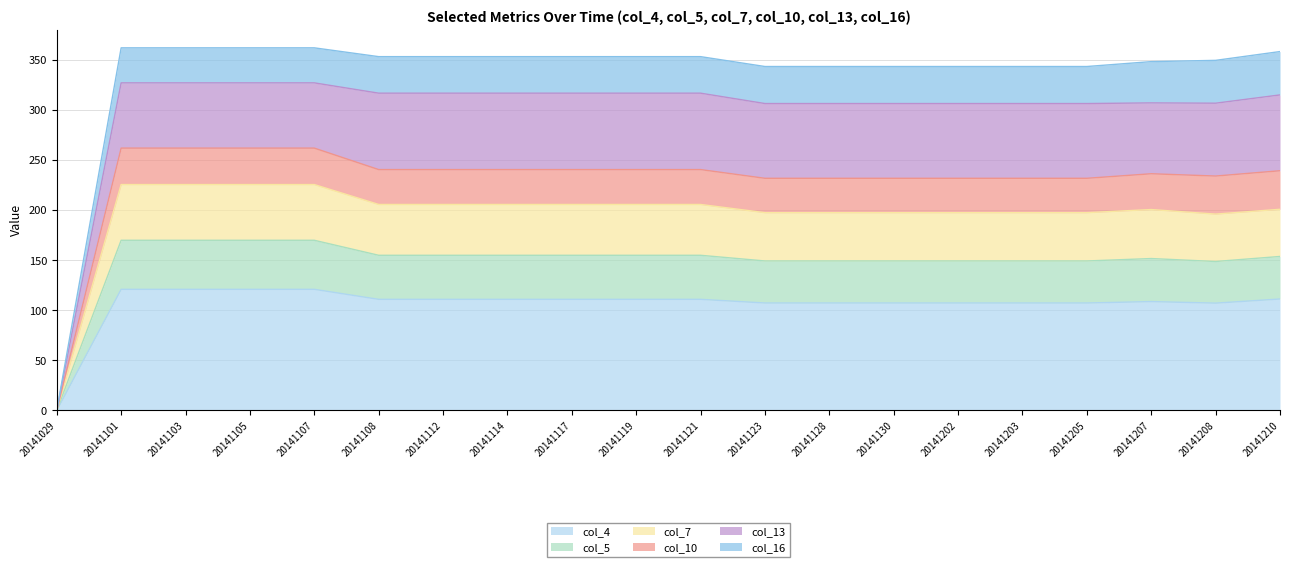

What is the maximum value for col_4?

121.0